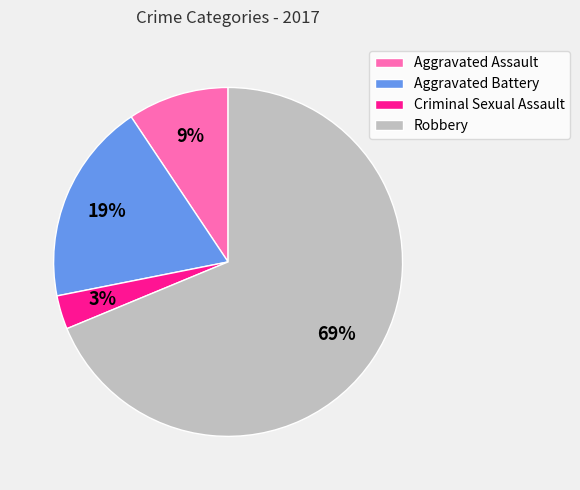

The Robbery slice represents 69% of the pie. True or false?

True